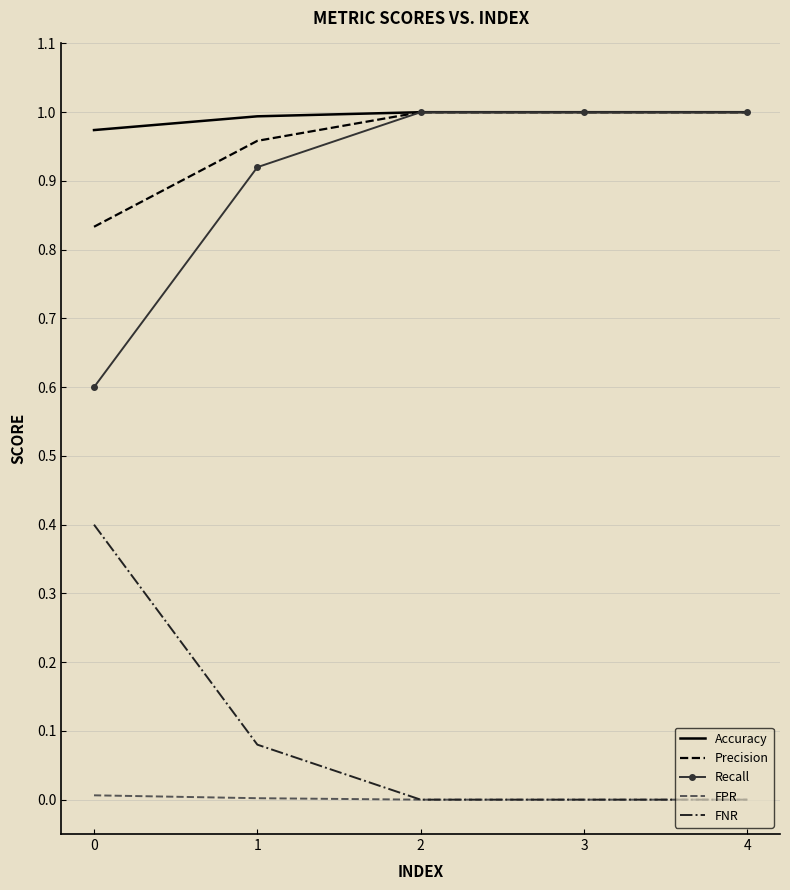

True or false: Accuracy has a value of 1.0 at 0.

True